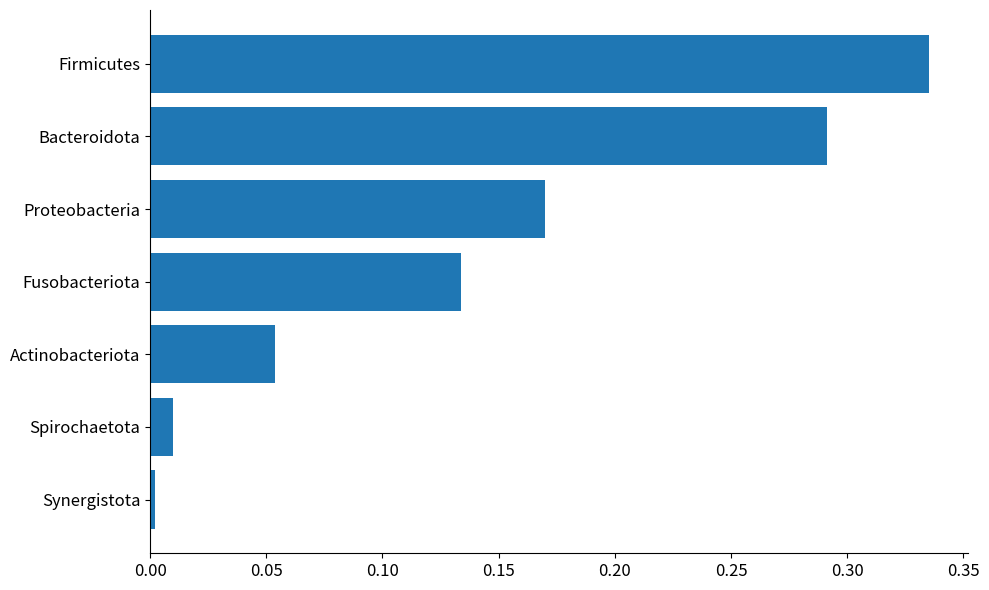

Which category has the highest value across all series?

Firmicutes